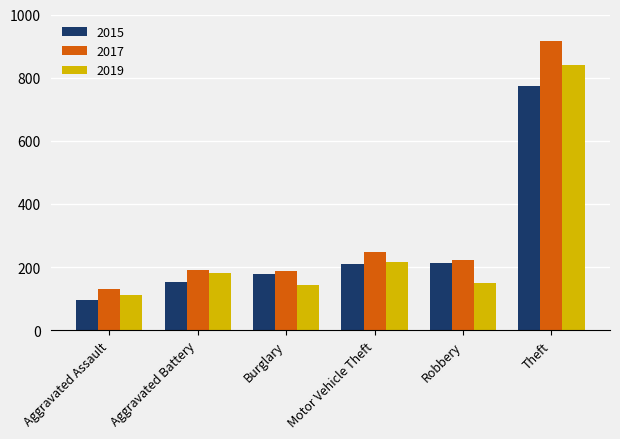

Are the bars horizontal?

No